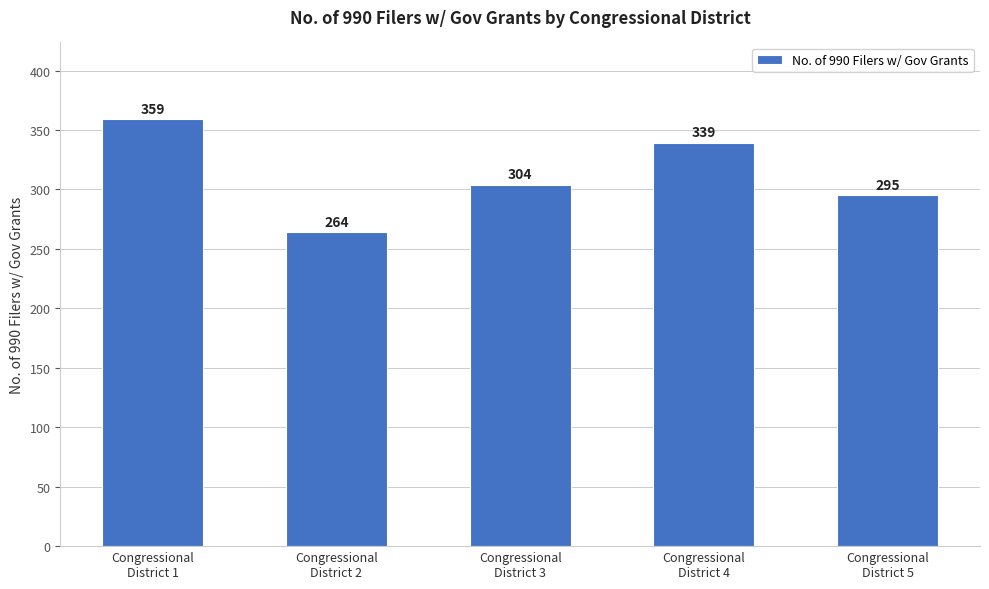

Reading right to left, what are all the values shown in this chart?

Congressional
District 5=295	Congressional
District 4=339	Congressional
District 3=304	Congressional
District 2=264	Congressional
District 1=359